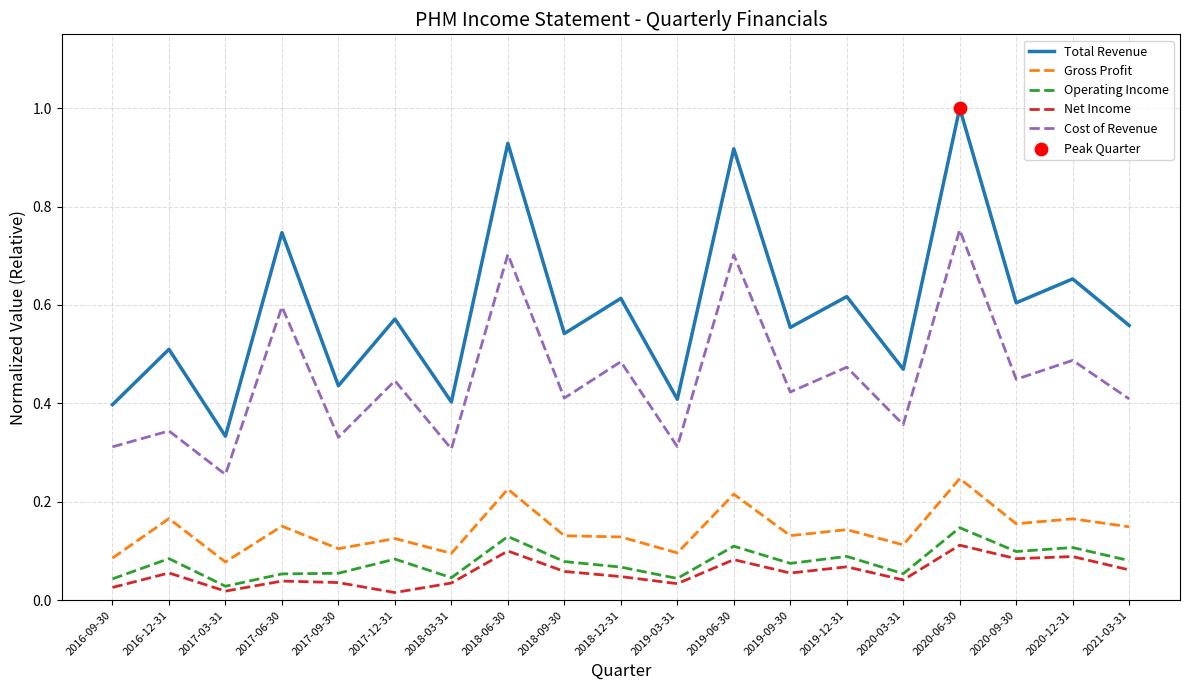

Which series has the widest spread of values?

Total Revenue